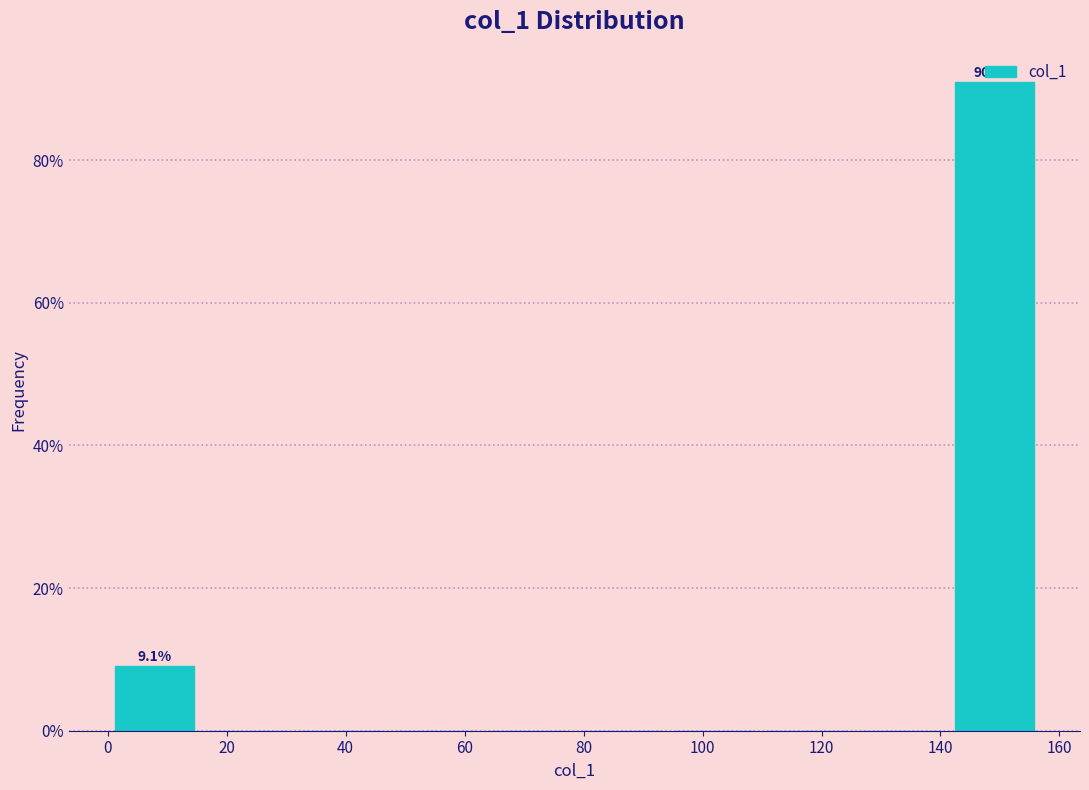

Over which range of the x-axis is the bar tallest?

142 to 156